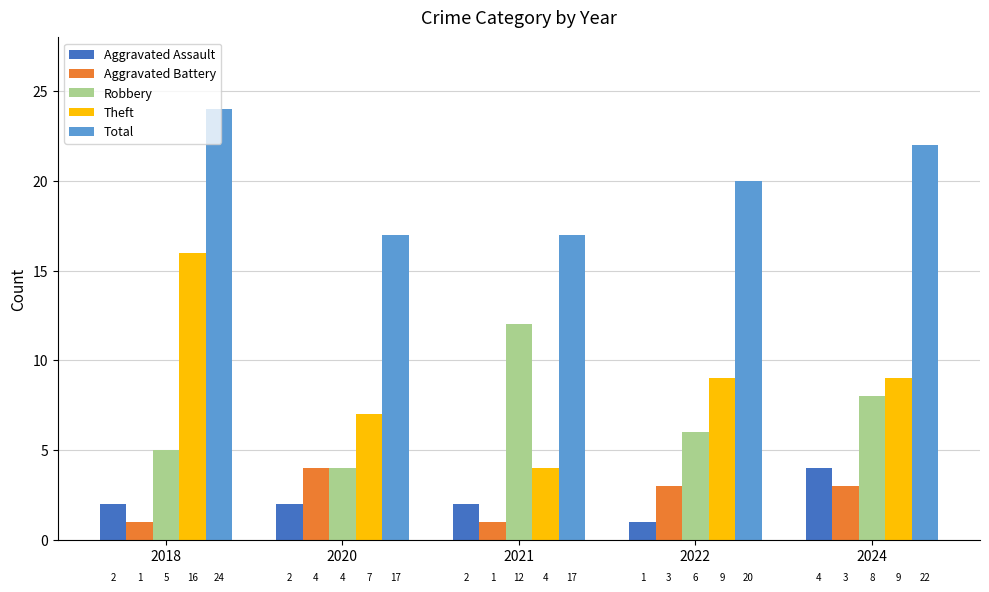

What is the sum of the Aggravated Battery values at 2024 and 2021?

4